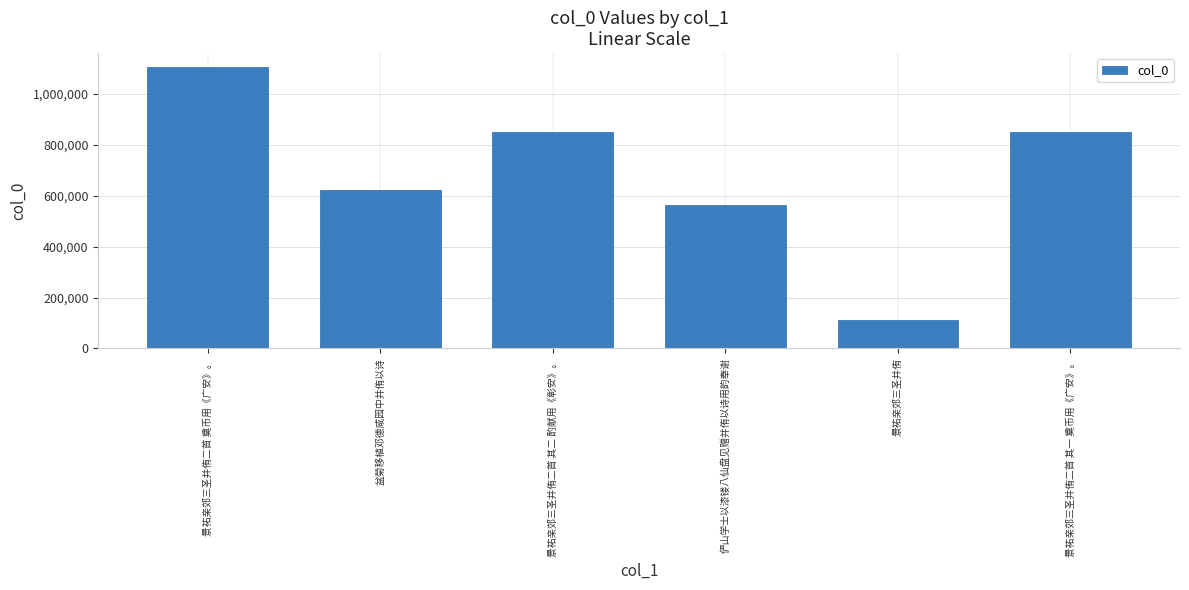

True or false: the data shows 160968 at 俨山学士以漆镂八仙盘见赠并侑以诗用韵奉谢.

False